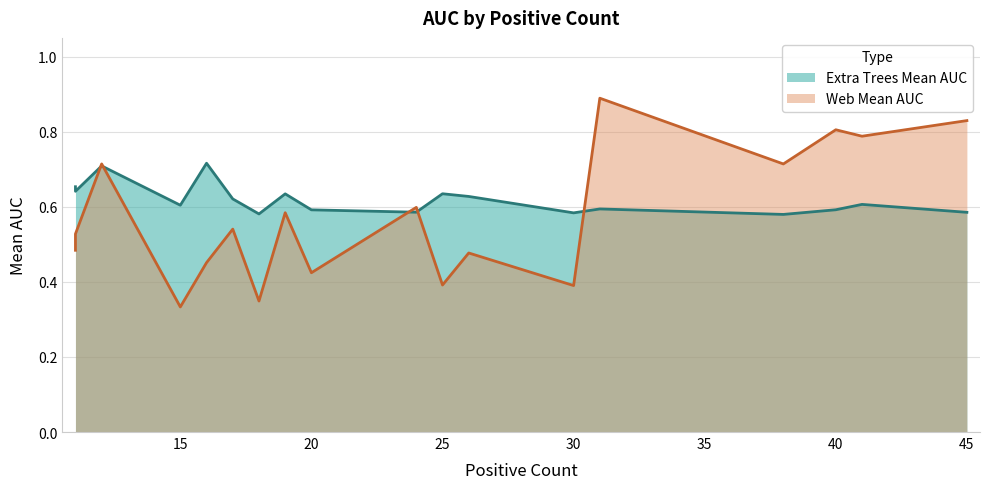

Which has a higher value, 20 or 31?

31